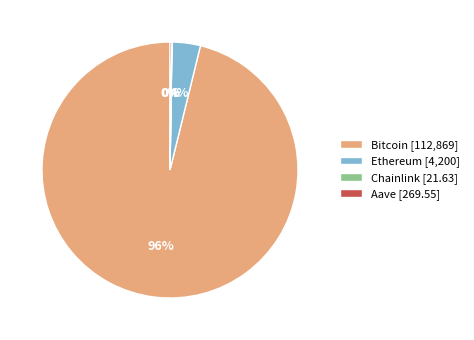

To the nearest percent, what is the difference between the largest and smallest slice percentages?

96%